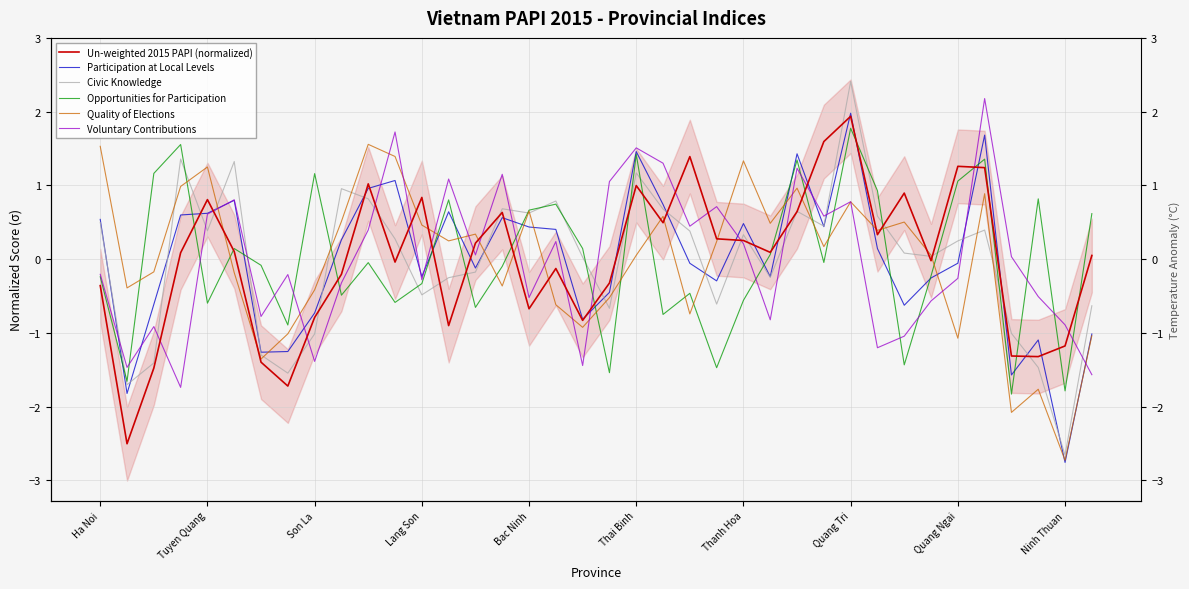

How many data points in Participation at Local Levels are above 0?

19